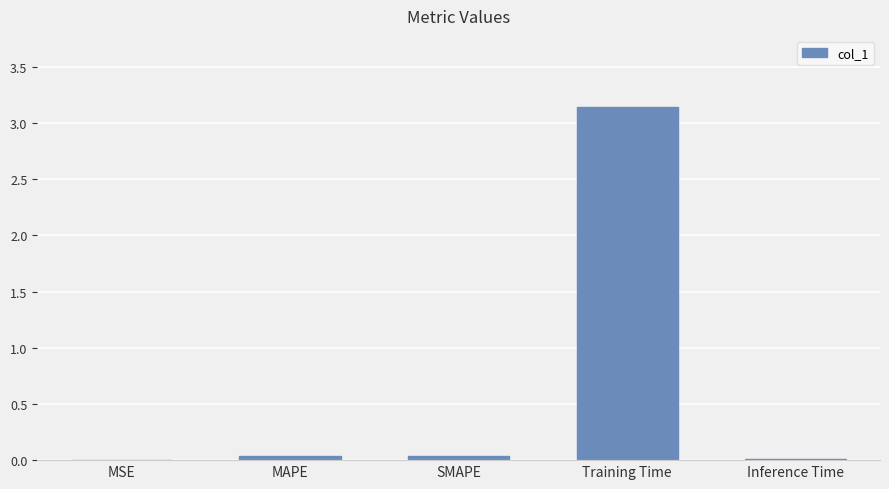

What is the average value?

0.6